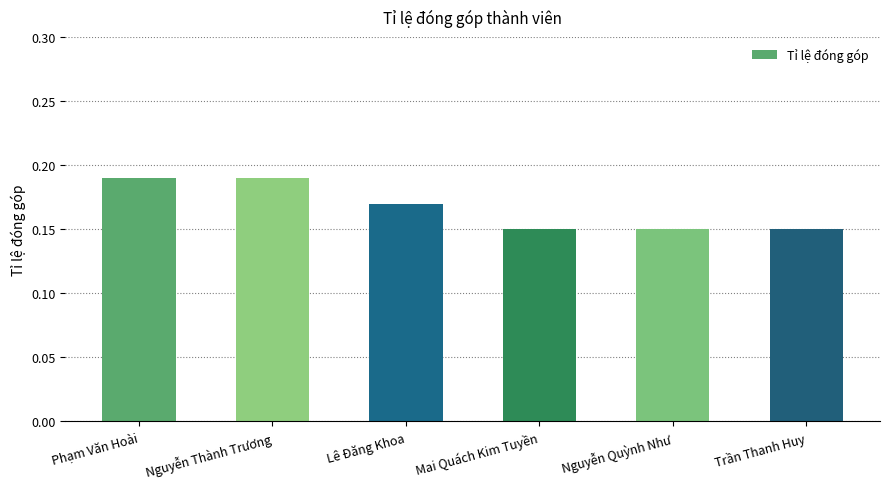

What is the label of the 5th bar from the left?

Nguyễn Quỳnh Như